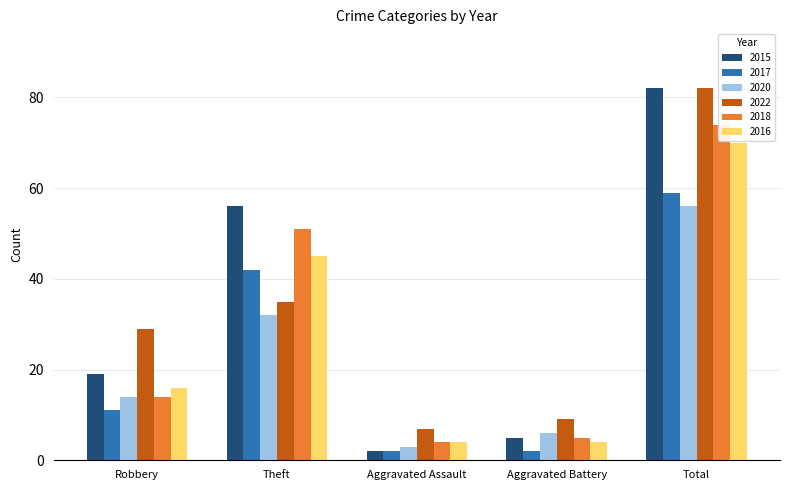

List the labels in order of 2015 value, smallest first.

Aggravated Assault, Aggravated Battery, Robbery, Theft, Total